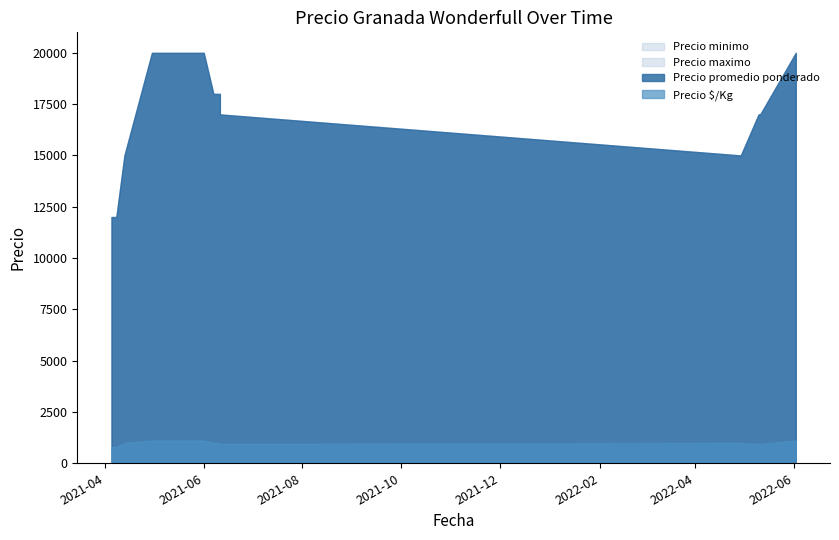

What is the label of the 9th point from the right?

2021-04-30